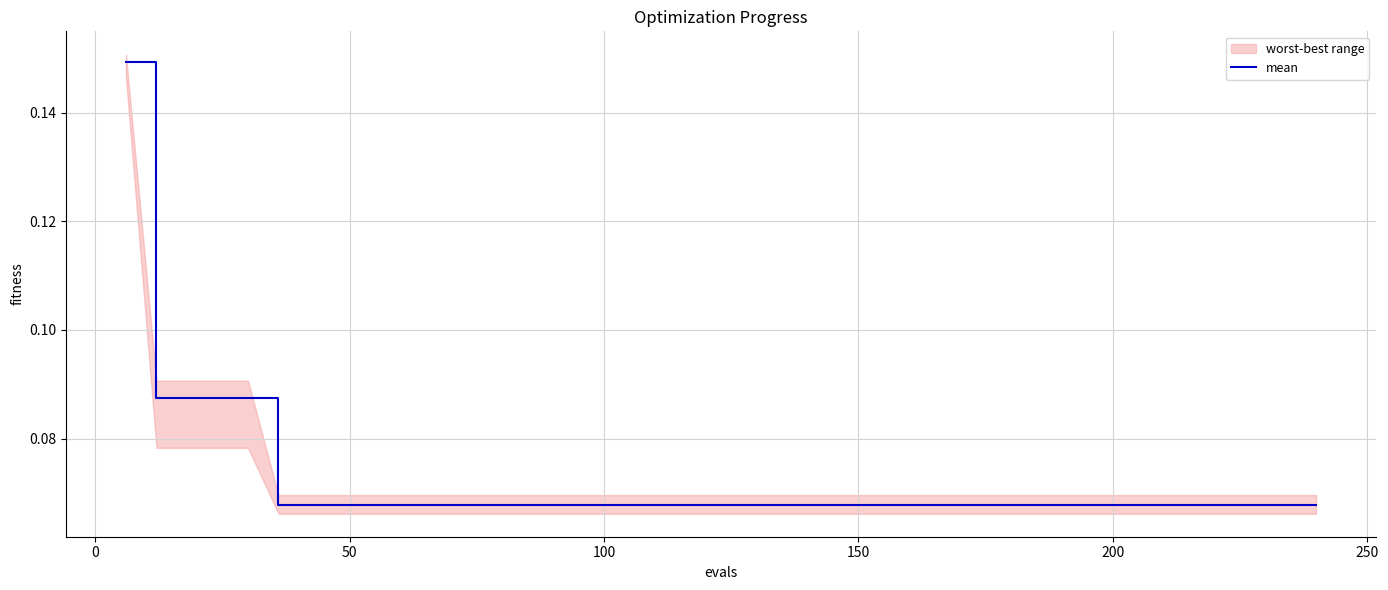

Count the values in the range 0 to 1.

40